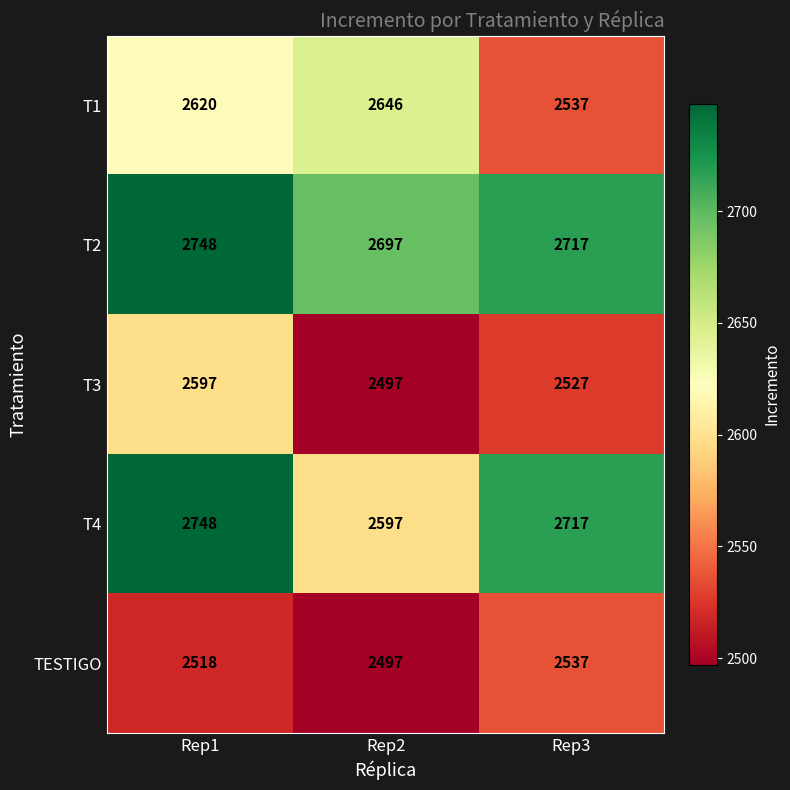

Rank the categories by TESTIGO value from lowest to highest.

Rep2, Rep1, Rep3